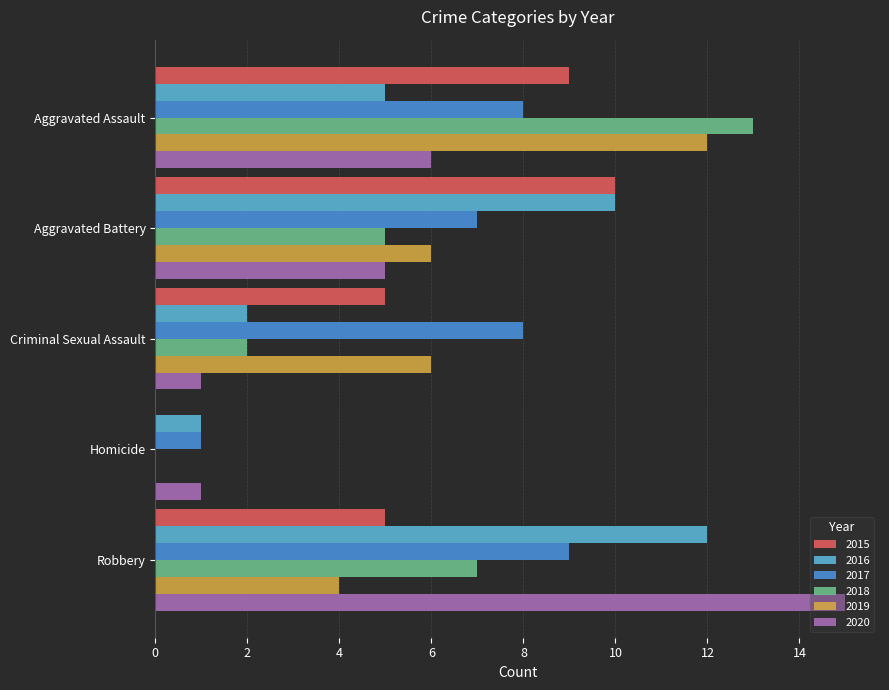

How many data points does each series have?

5